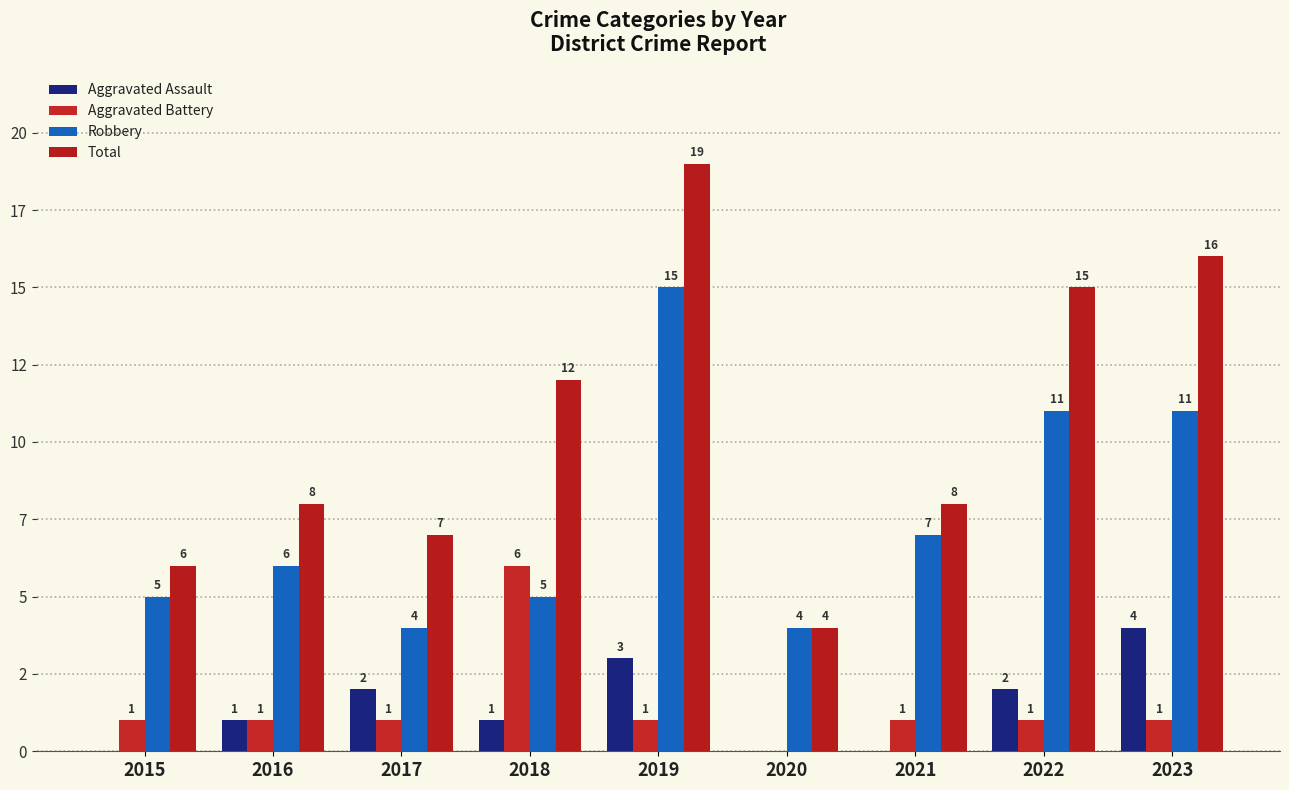

Does the chart contain stacked bars?

No